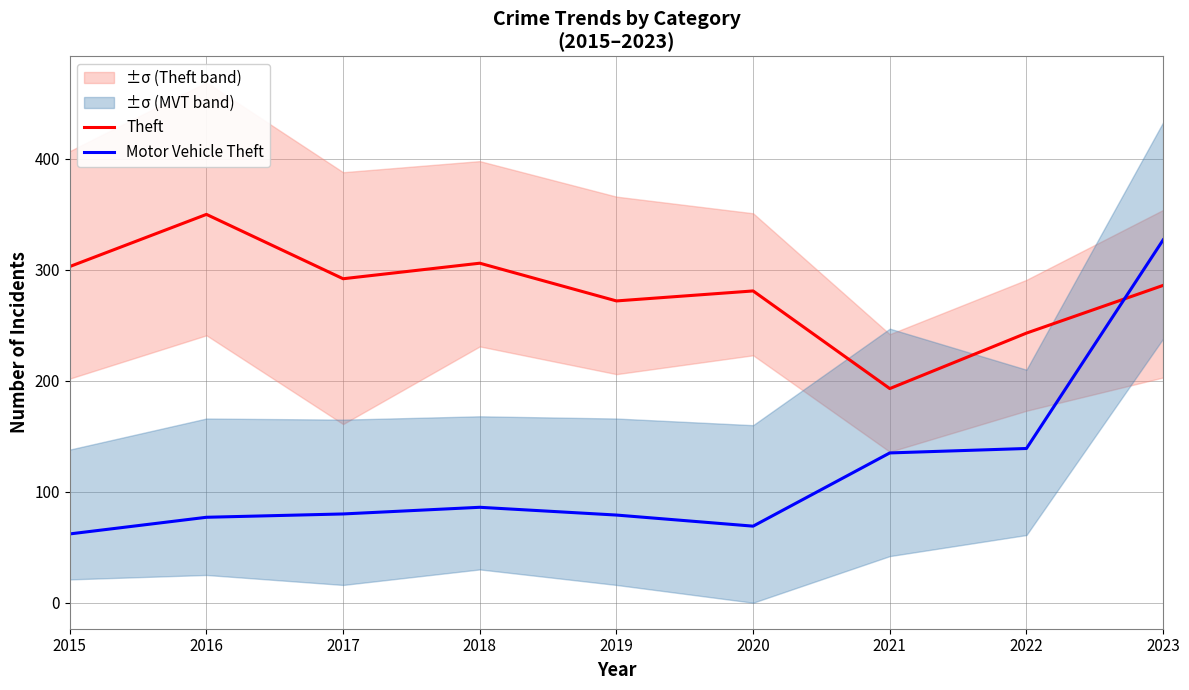

True or false: Motor Vehicle Theft and Theft intersect in this chart.

True